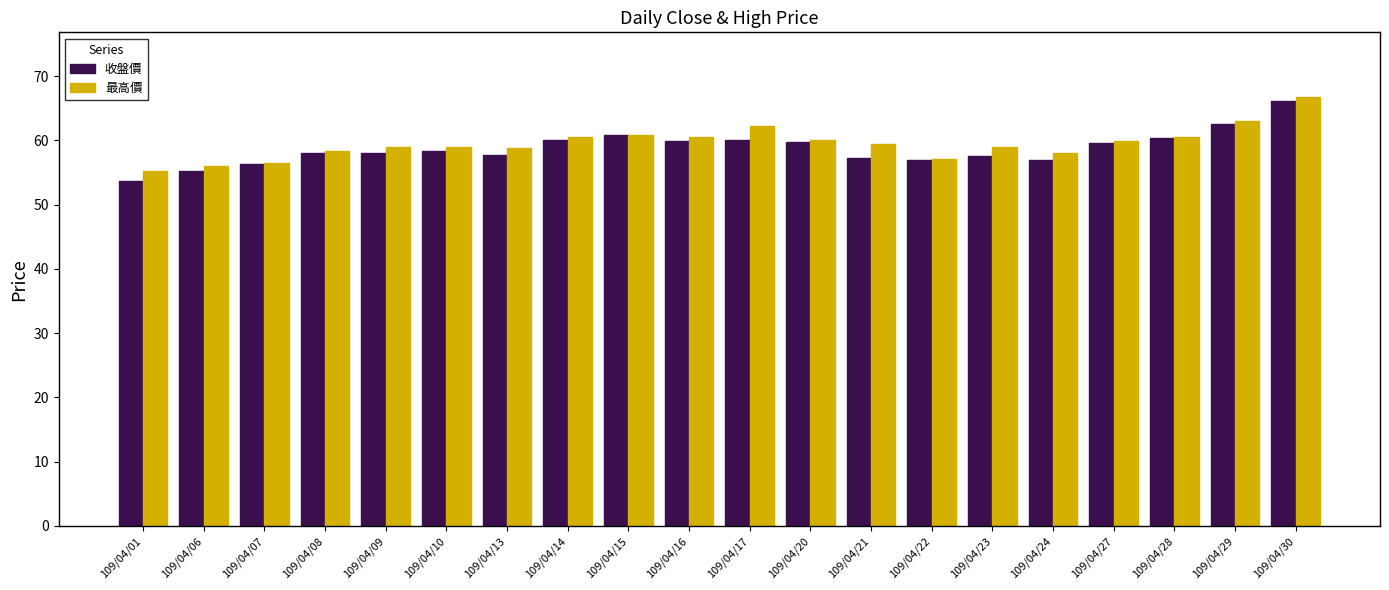

At which category is the sum across all series the highest?

109/04/30